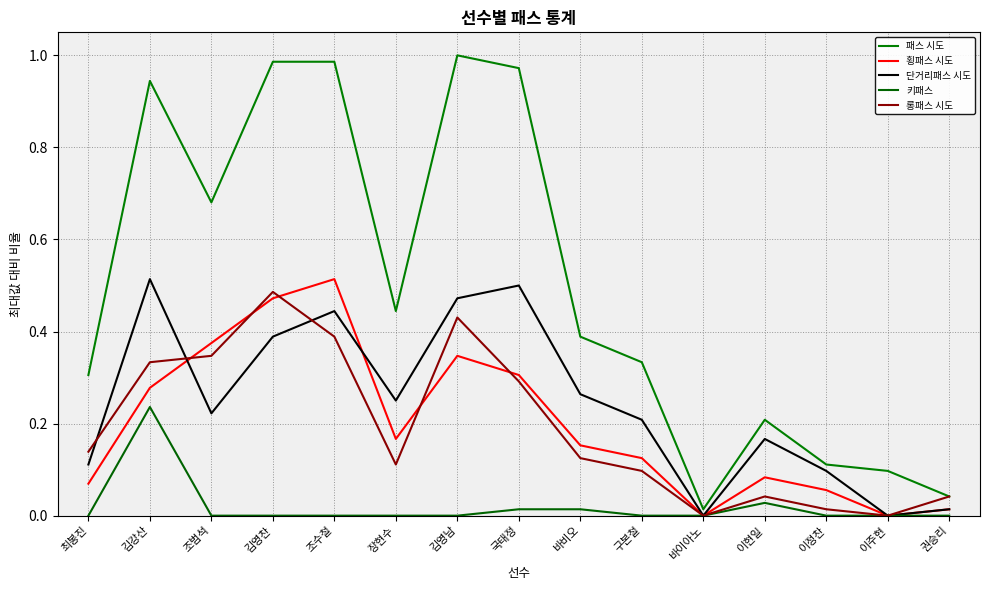

At which category does the chart reach its peak across all series?

김영남